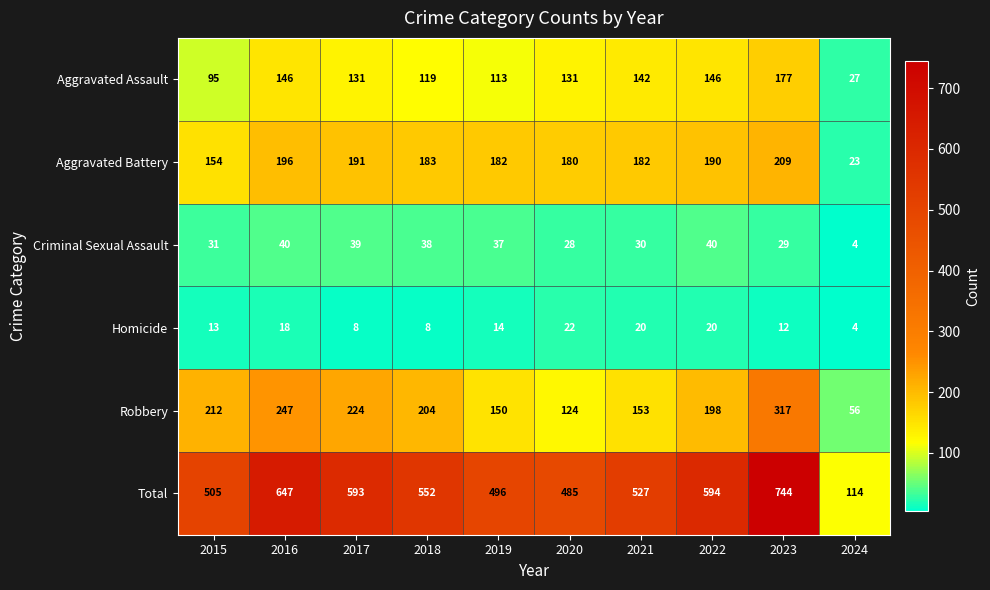

How many distinct data groups are displayed?

6